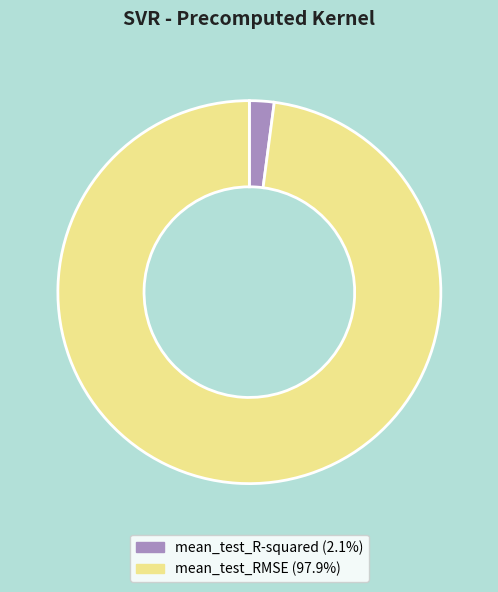

Which category has the smallest portion of the pie?

mean_test_R-squared